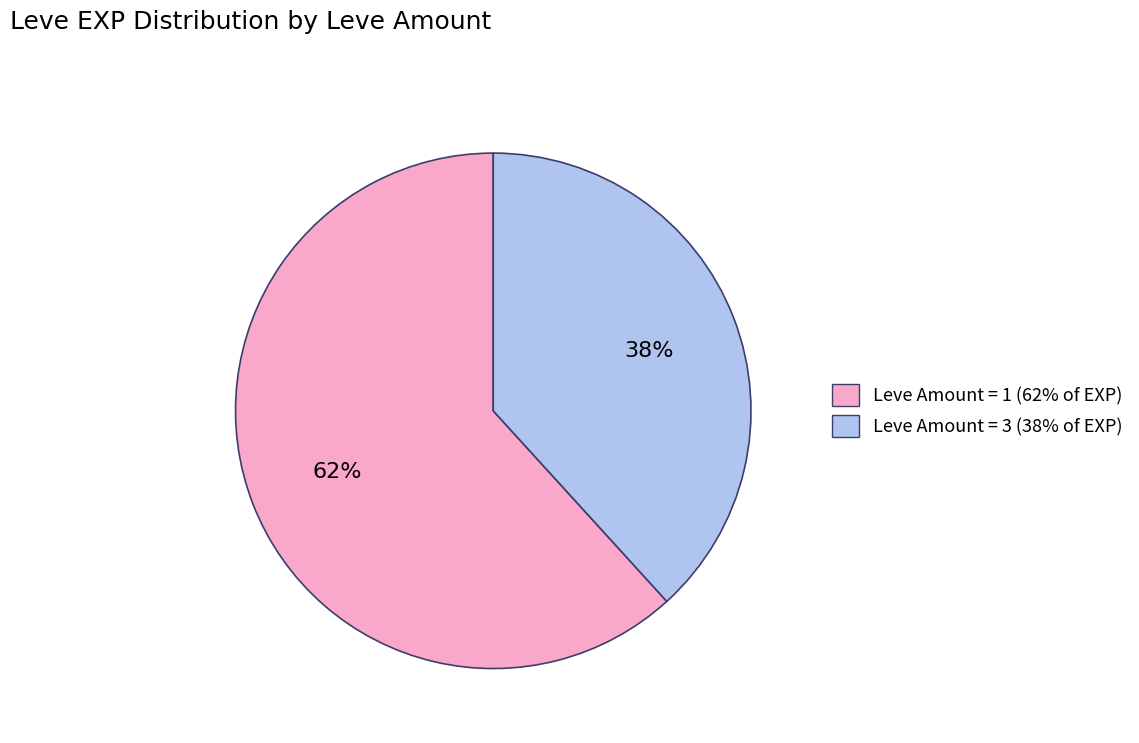

Count the number of slices in the pie.

2